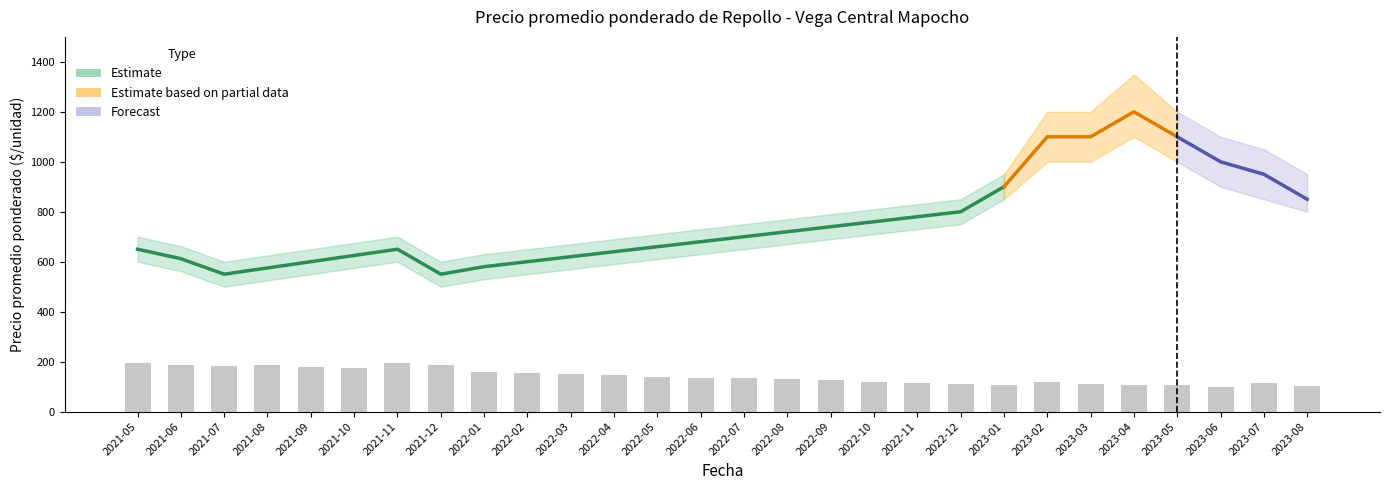

The value of Precio máximo at 2021-05 is 309. True or false?

False